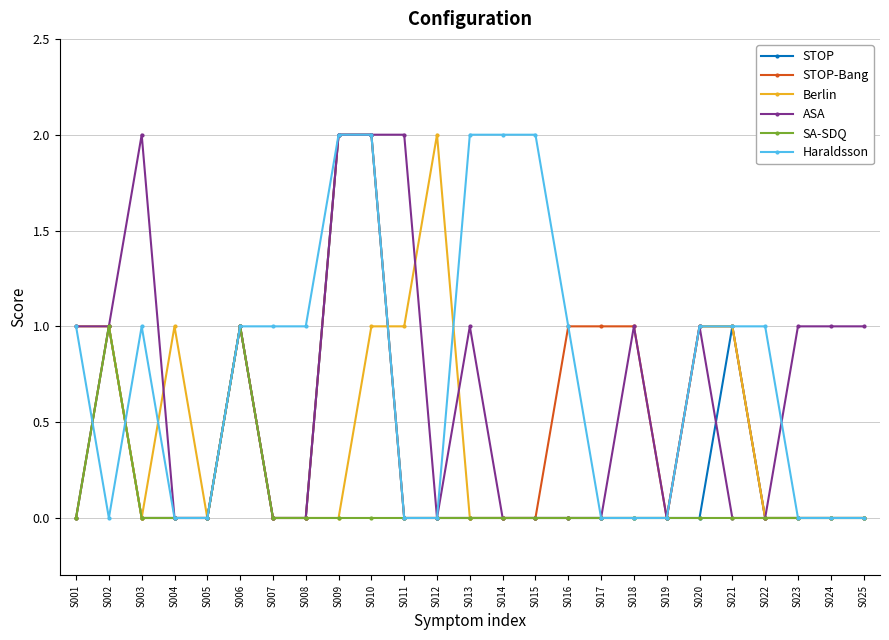

Reading left to right, transcribe all the data shown in this chart.

STOP: 0	1	0	0	0	1	0	0	2	2	0	0	0	0	0	0	0	0	0	0	1	0	0	0	0
STOP-Bang: 0	1	0	0	0	1	0	0	2	2	0	0	0	0	0	1	1	1	0	1	1	0	0	0	0
Berlin: 1	1	0	1	0	1	0	0	0	1	1	2	0	0	0	0	0	0	0	1	1	0	0	0	0
ASA: 1	1	2	0	0	1	0	0	2	2	2	0	1	0	0	0	0	1	0	1	0	0	1	1	1
SA-SDQ: 0	1	0	0	0	1	0	0	0	0	0	0	0	0	0	0	0	0	0	0	0	0	0	0	0
Haraldsson: 1	0	1	0	0	1	1	1	2	2	0	0	2	2	2	1	0	0	0	1	1	1	0	0	0